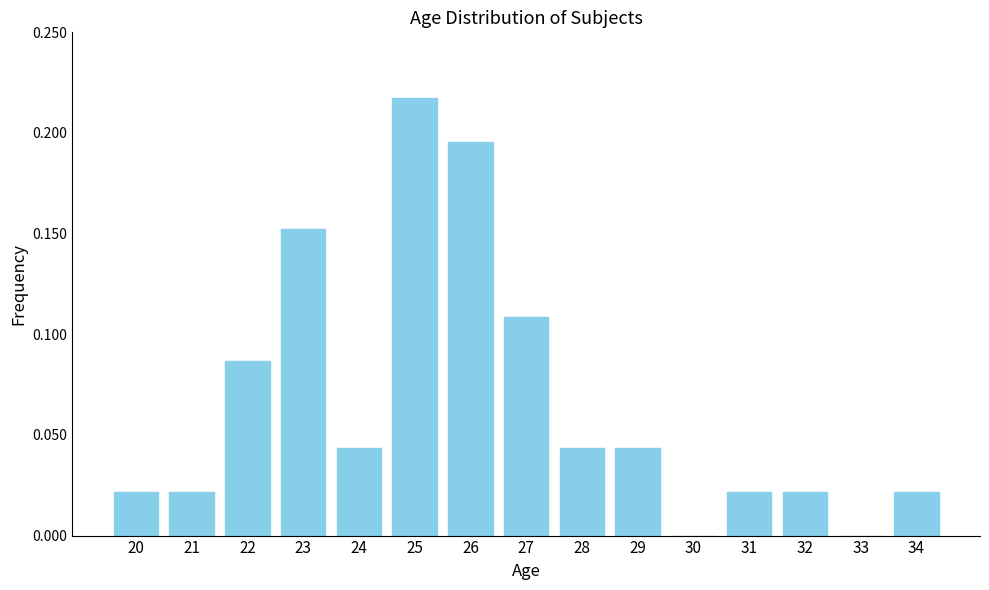

What is the sum of all values?

1.0